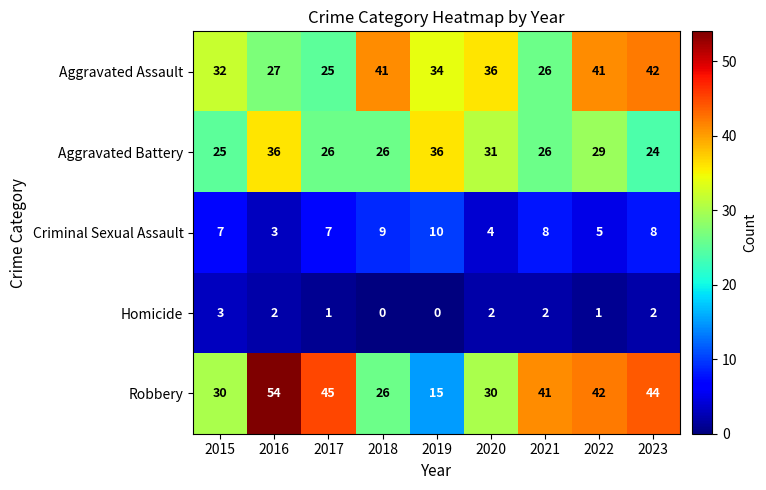

Count the number of categories in the chart.

9